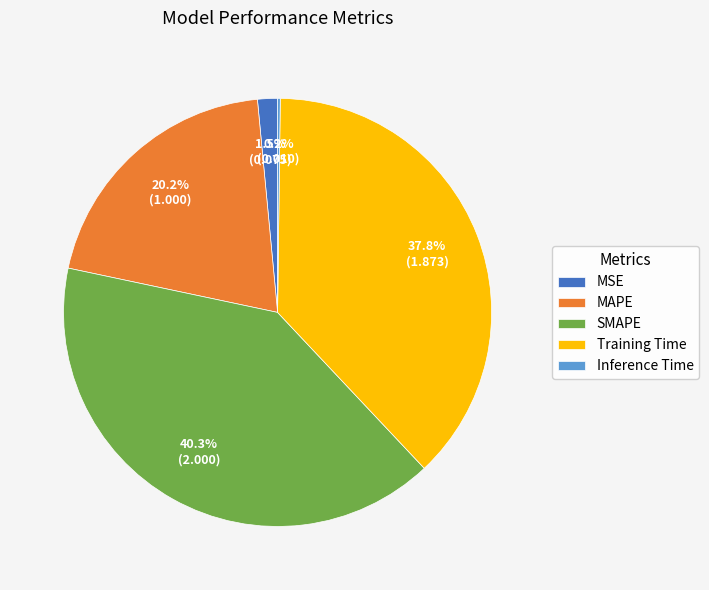

Which category has the biggest portion of the pie?

SMAPE